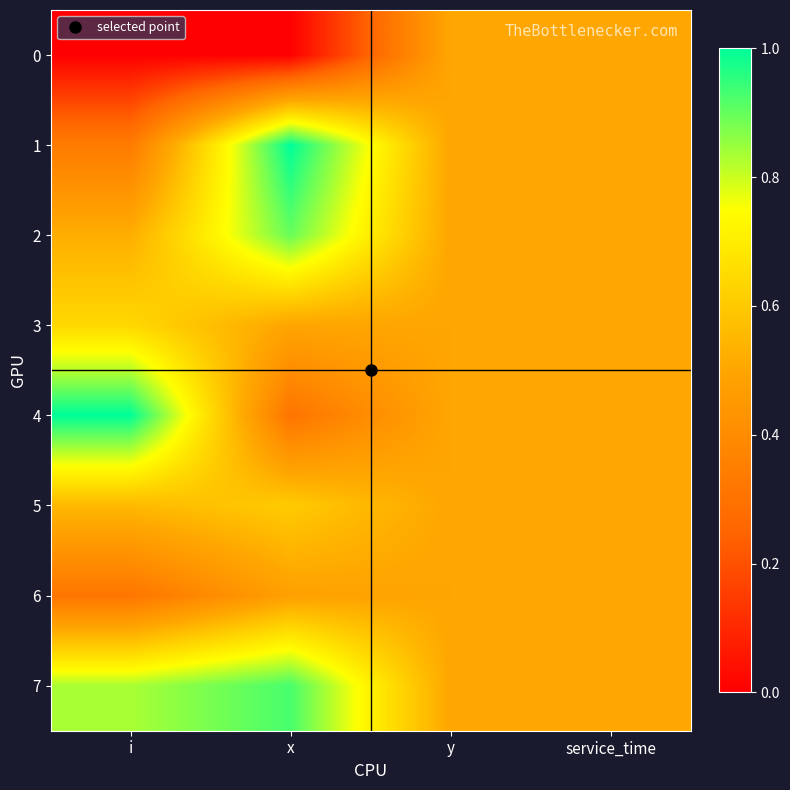

Reading left to right, extract all data points from this chart.

0: i=0.0	x=0.0	y=0.5	service_time=0.5
1: i=0.3	x=1.0	y=0.5	service_time=0.5
2: i=0.5	x=0.9	y=0.5	service_time=0.5
3: i=0.6	x=0.5	y=0.5	service_time=0.5
4: i=1.0	x=0.3	y=0.5	service_time=0.5
5: i=0.6	x=0.6	y=0.5	service_time=0.5
6: i=0.3	x=0.5	y=0.5	service_time=0.5
7: i=0.8	x=0.9	y=0.5	service_time=0.5